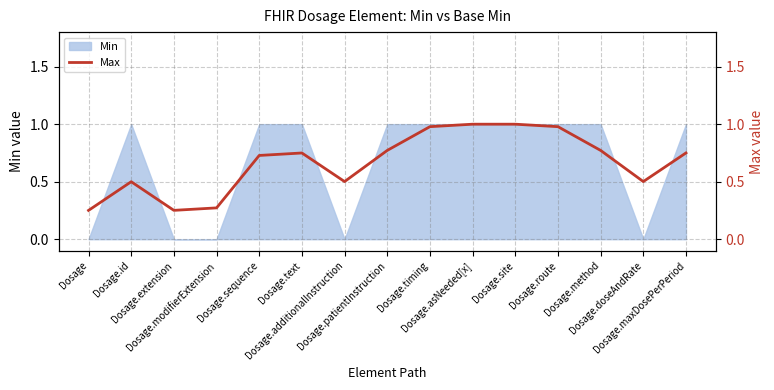

What is the difference between the second highest and second lowest values?

0.7